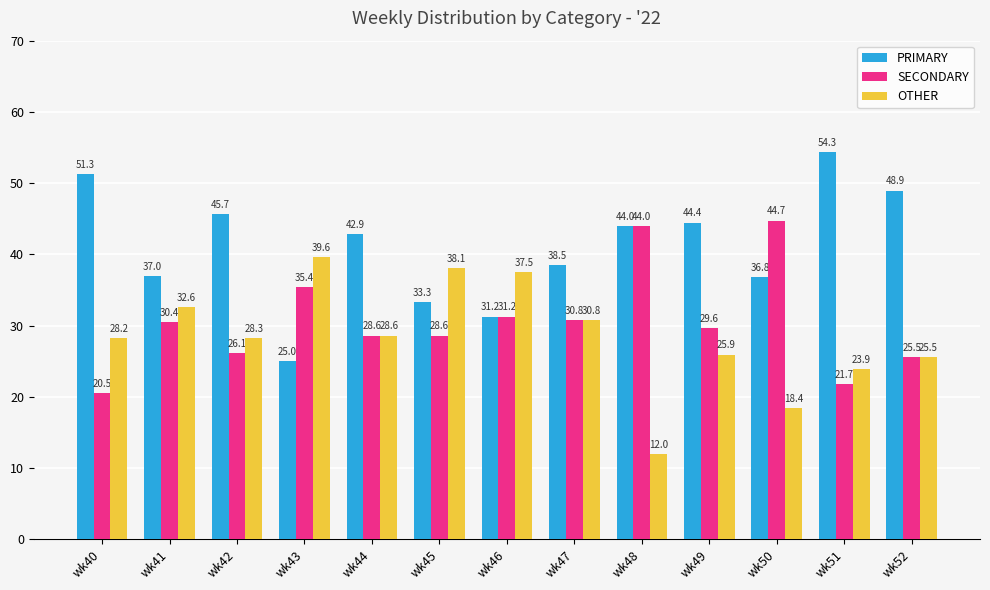

The PRIMARY series shows 72.7 at wk48. True or false?

False